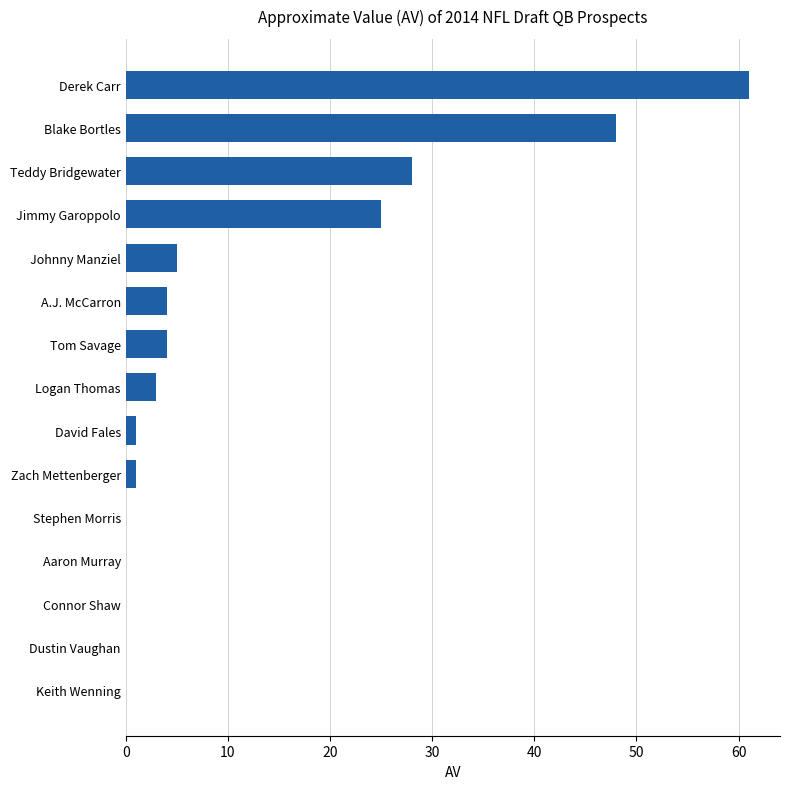

How many categories are shown in the chart?

15